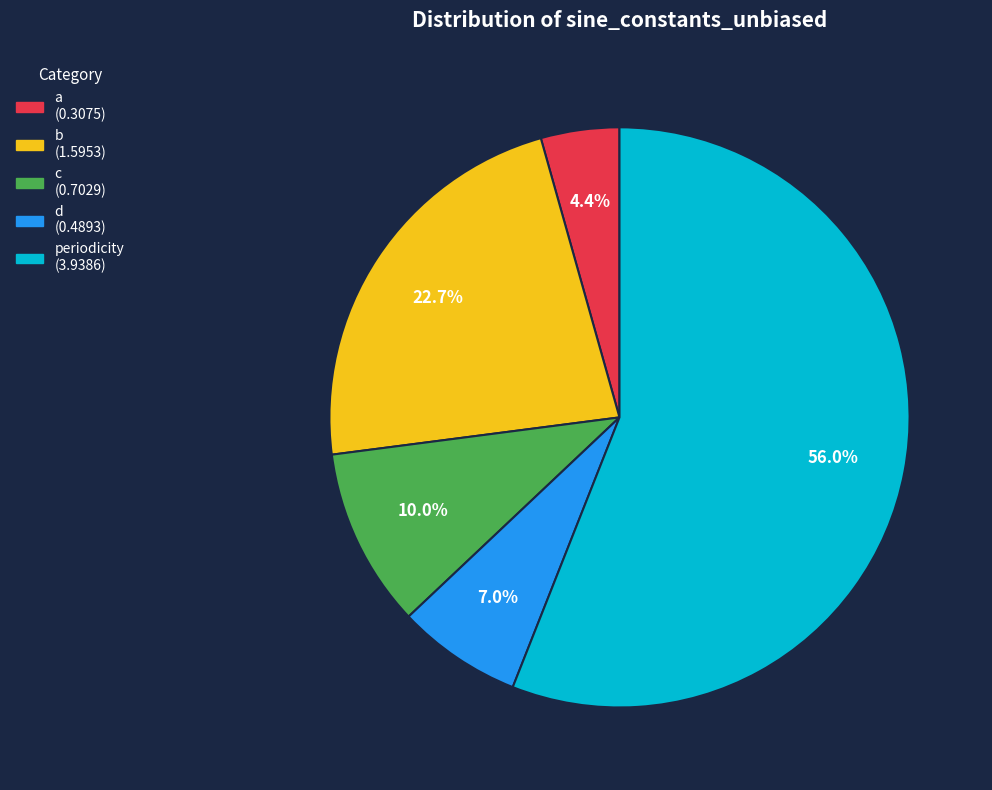

Which category accounts for the majority?

periodicity